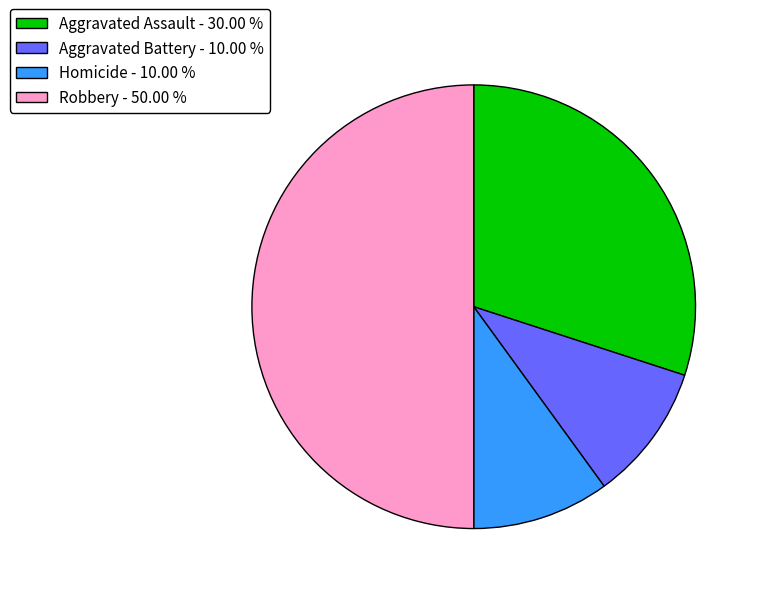

How many segments does this pie chart have?

4